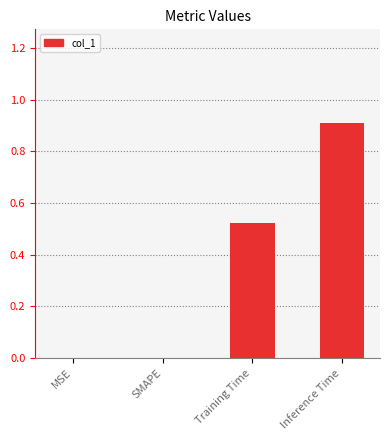

How many values are between 0 and 1?

4